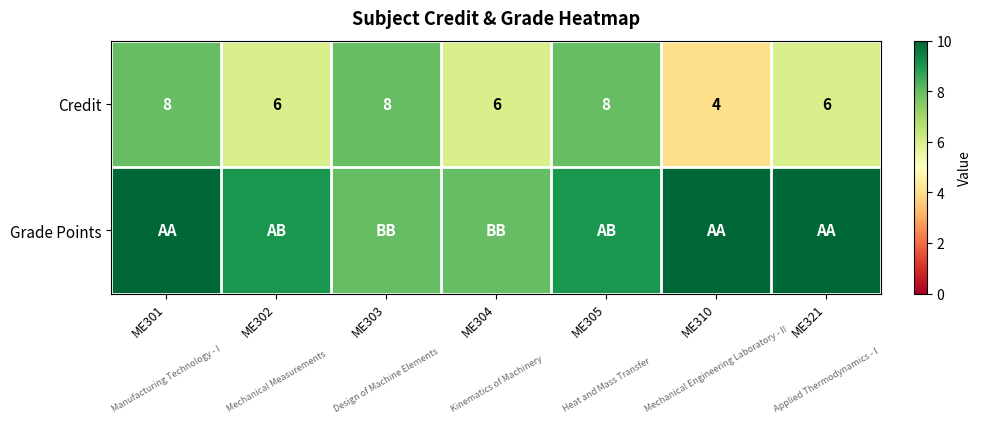

How many categories are shown in the chart?

7